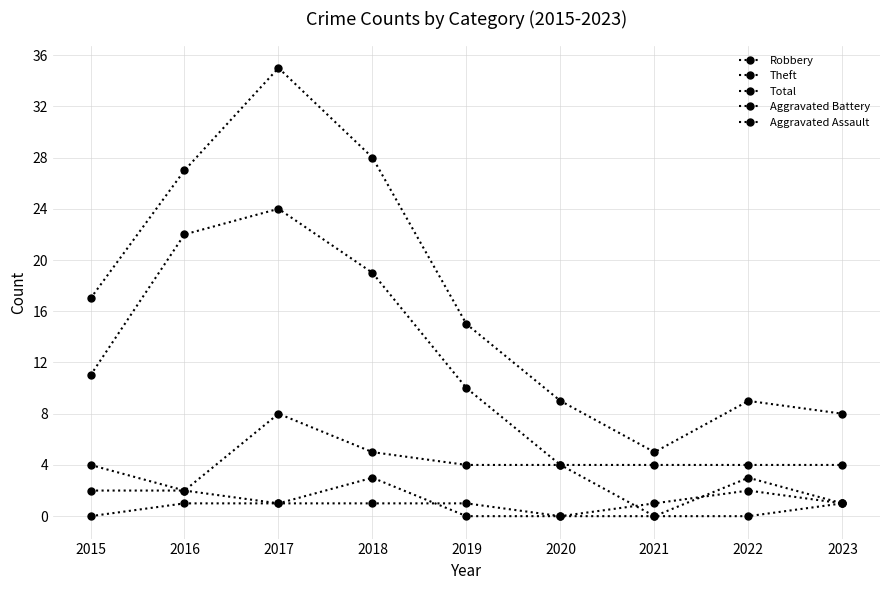

How many distinct data groups are displayed?

5